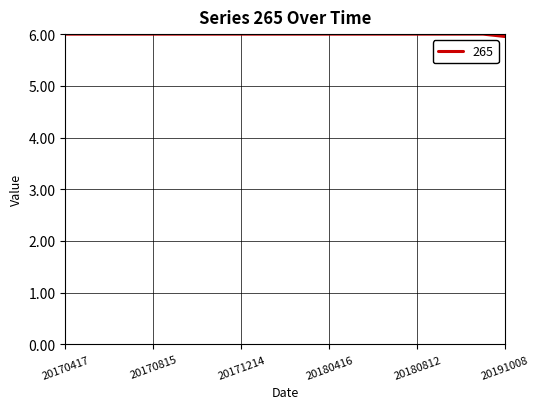

What is the greatest value displayed?

6.0